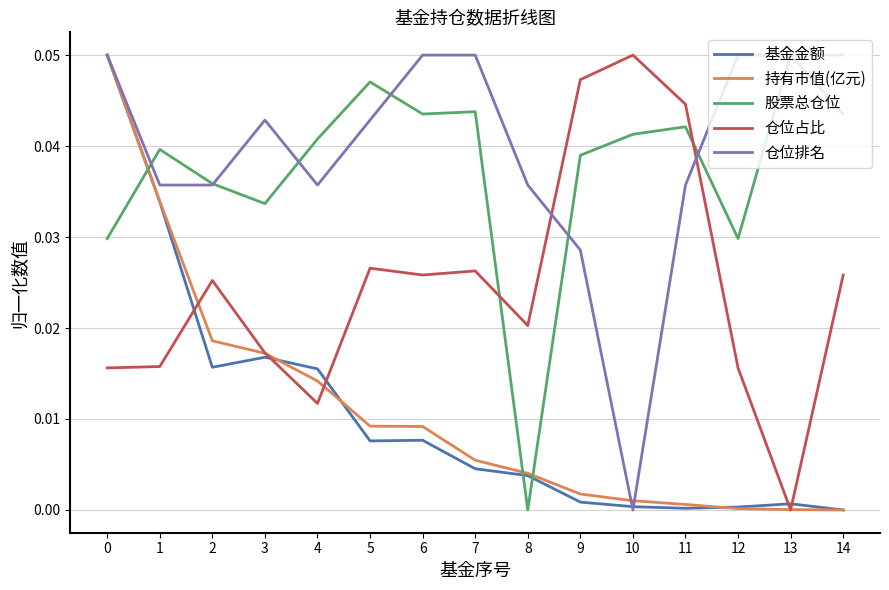

Where do 股票总仓位 and 仓位占比 first cross each other?

7 and 8